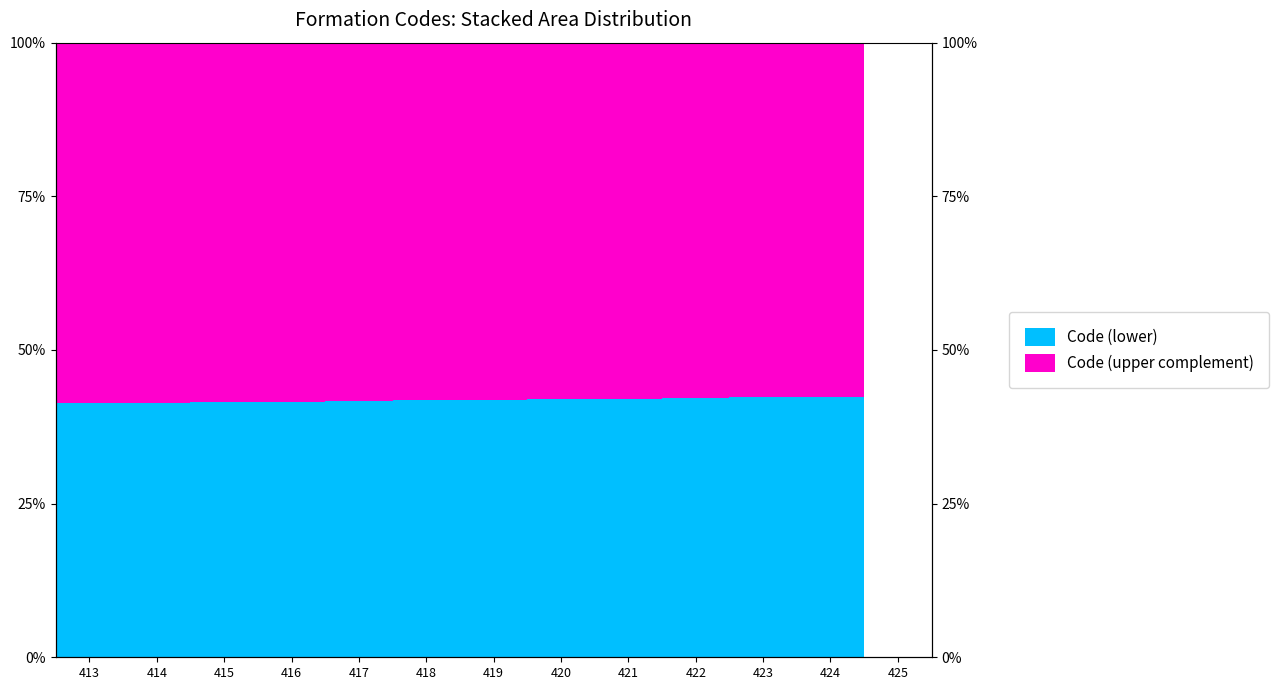

What is the greatest value displayed?

42.5